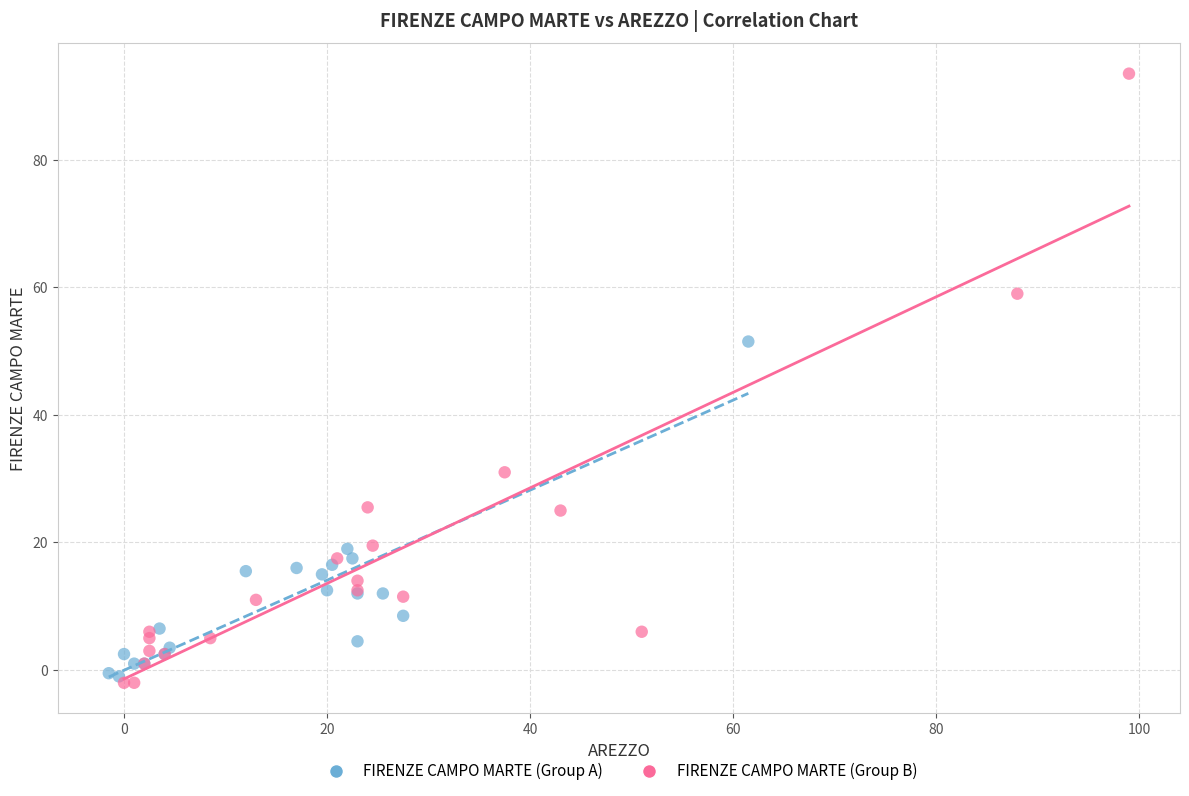

Which series reaches the maximum Y coordinate?

FIRENZE CAMPO MARTE (Group B)